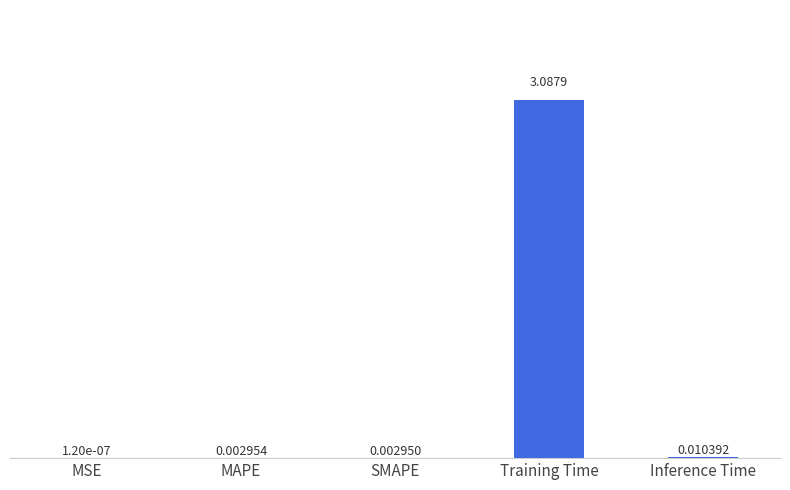

What is the difference between the values at Training Time and SMAPE?

3.1